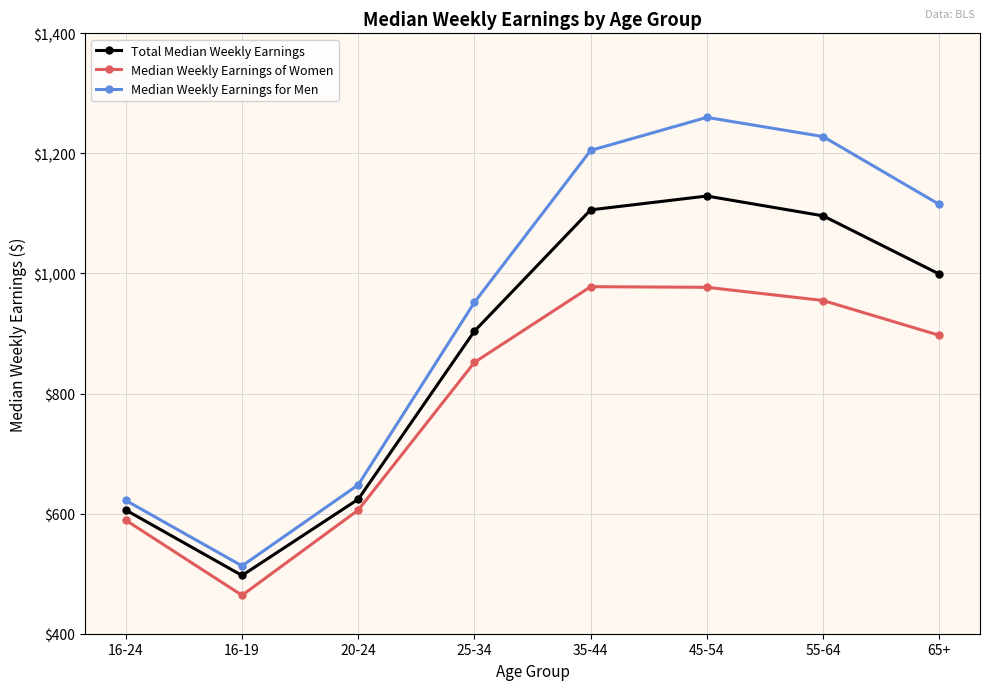

True or false: Median Weekly Earnings for Men and Median Weekly Earnings of Women intersect in this chart.

False